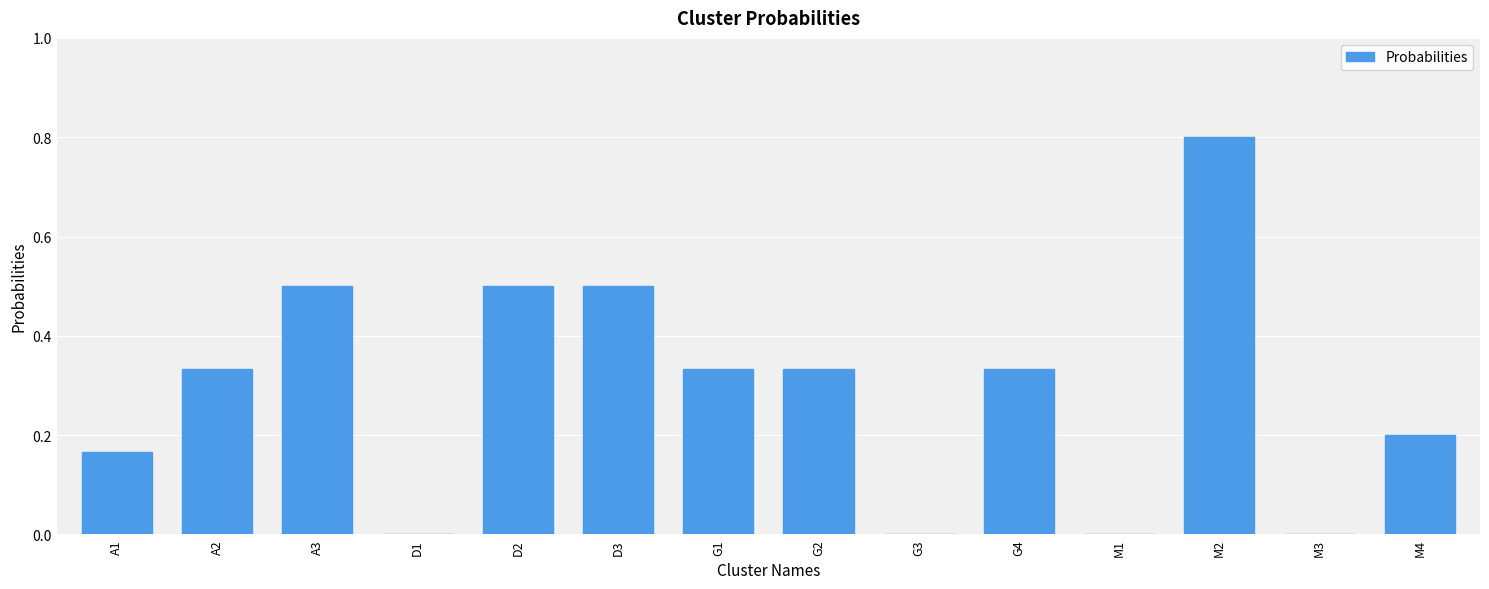

What is the sum of the values at G1 and M4?

0.5